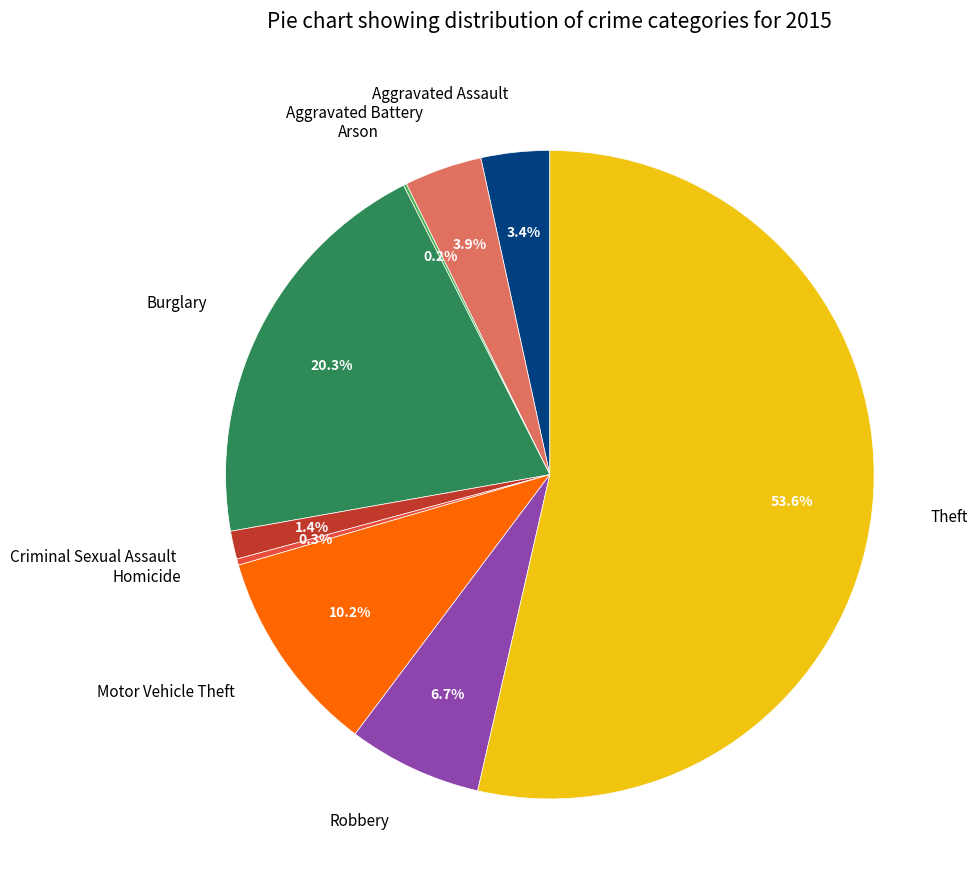

To the nearest percent, what is the difference between the largest and smallest slice percentages?

53%